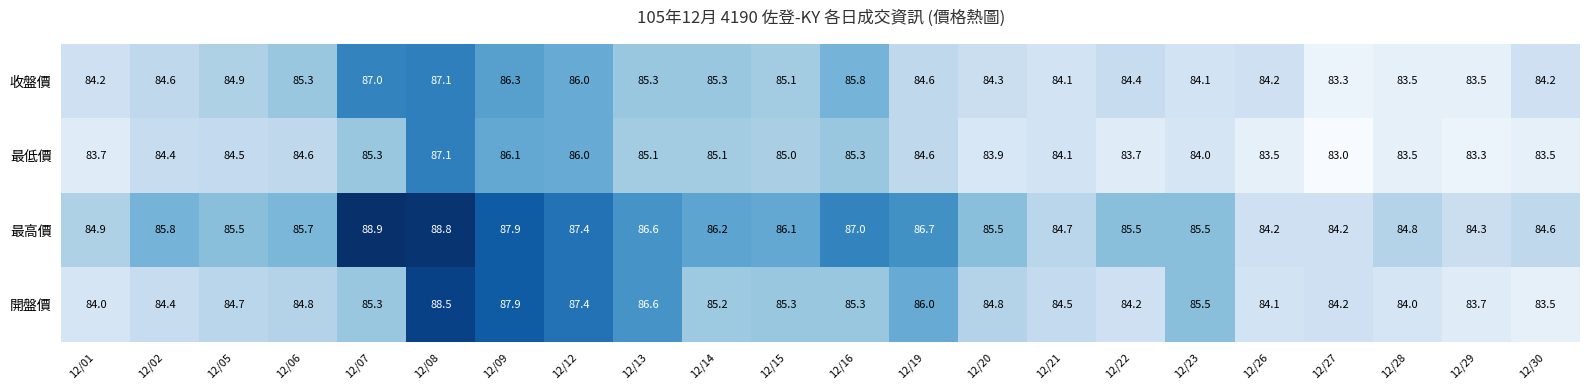

What is the maximum value shown in the chart?

88.9